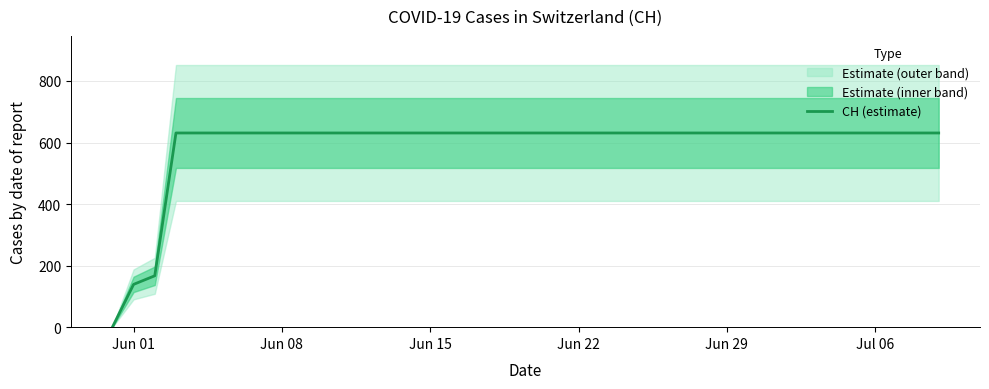

What is the maximum value for CH (estimate)?

631